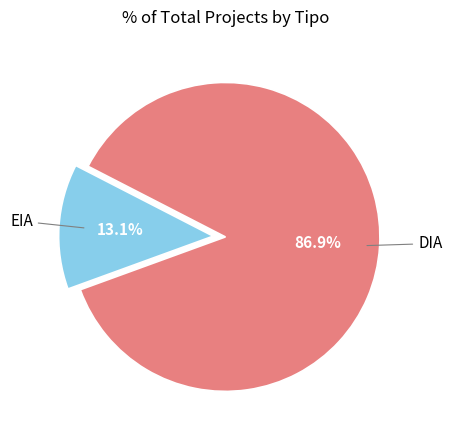

What portion of the pie excludes EIA?

86.9%